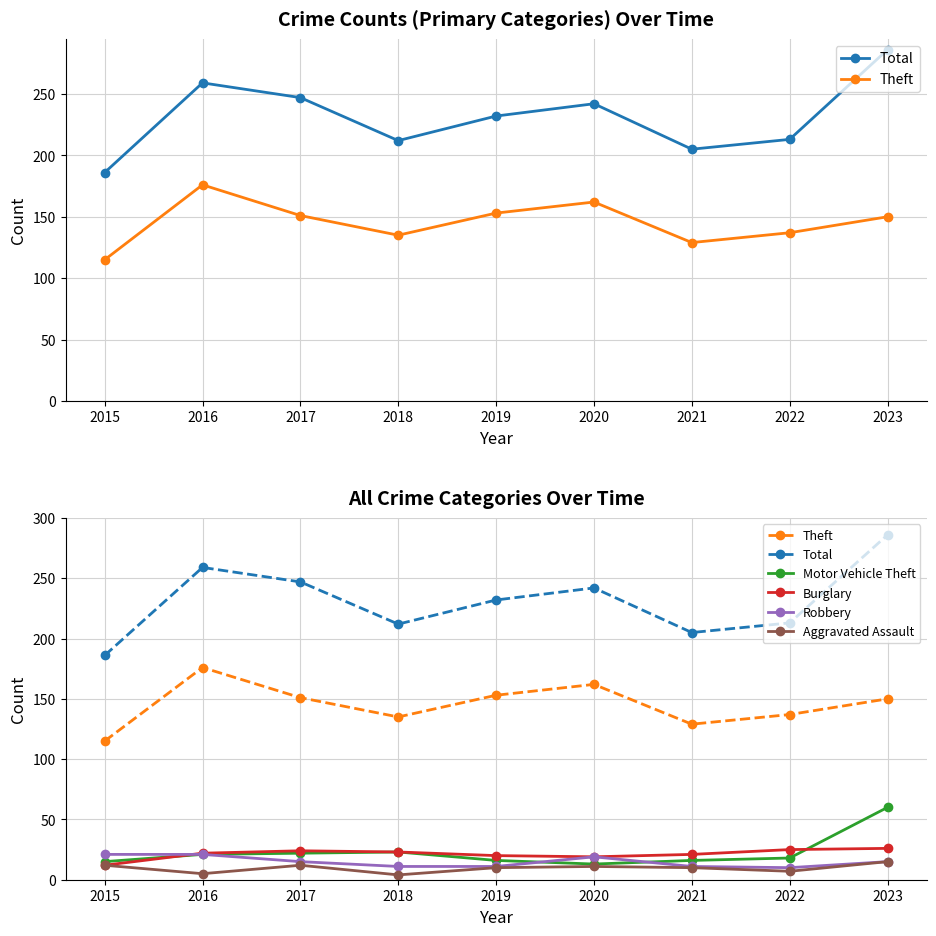

How many data points does each series have?

9